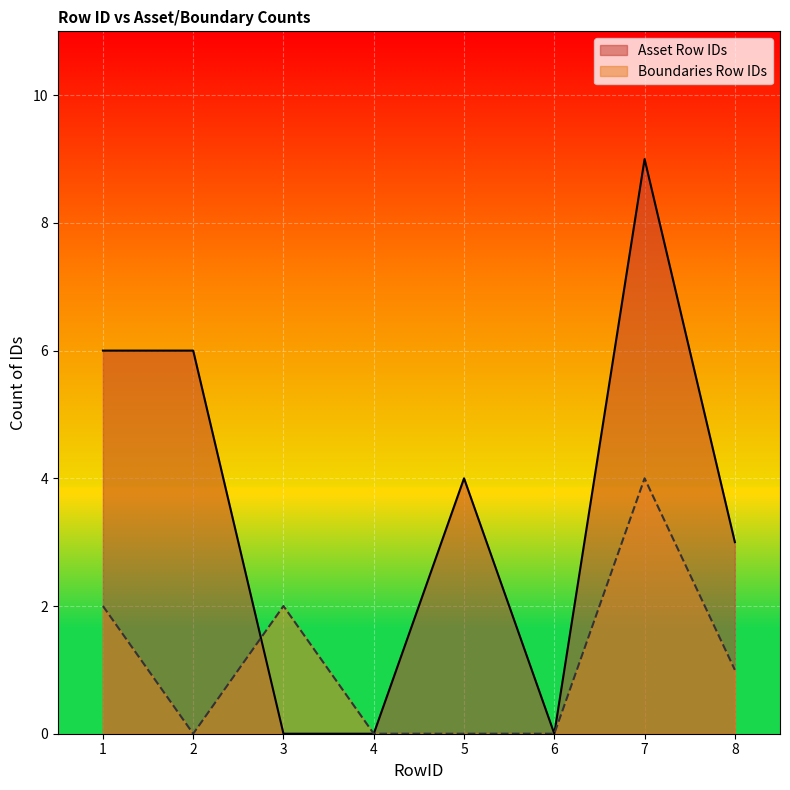

At which category is the sum across all series the highest?

7